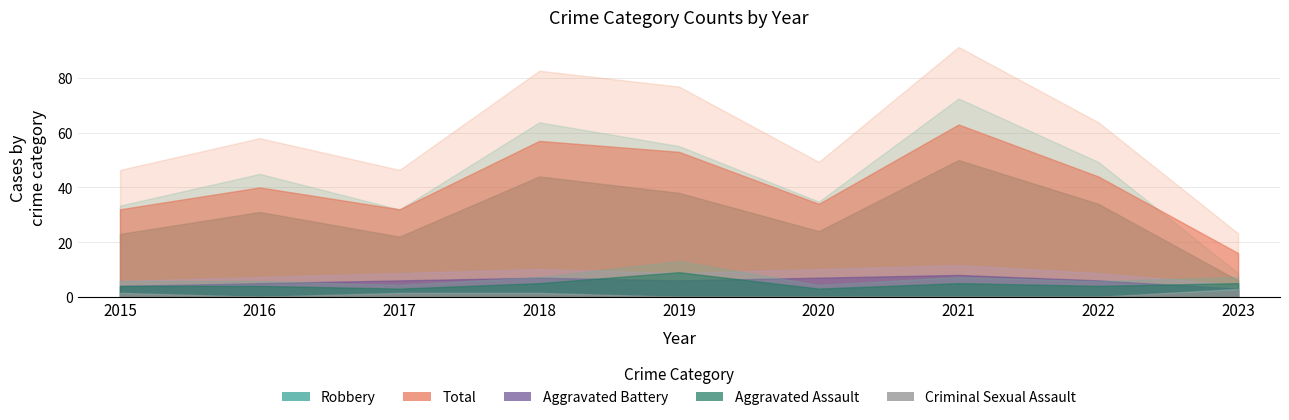

How many Aggravated Assault values are between 4 and 5?

6